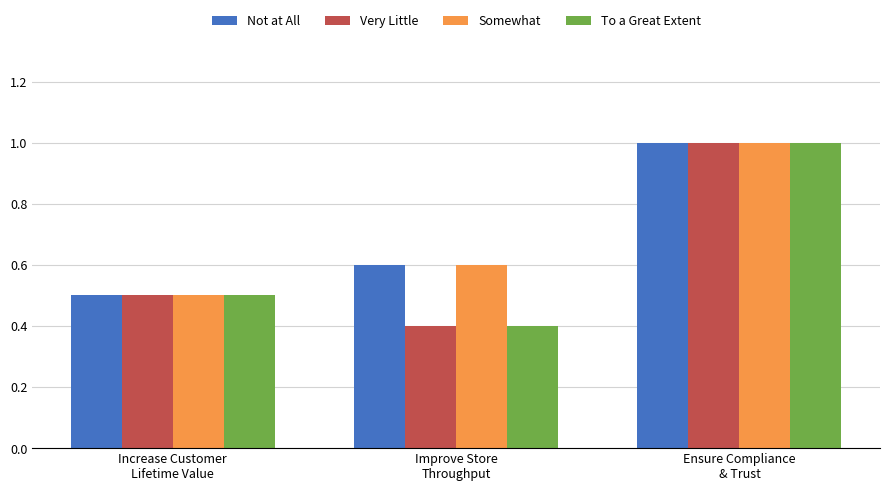

Reading left to right, what are all the values shown in this chart?

Not at All: Increase Customer
Lifetime Value=0.5	Improve Store
Throughput=0.6	Ensure Compliance
& Trust=1.0
Very Little: Increase Customer
Lifetime Value=0.5	Improve Store
Throughput=0.4	Ensure Compliance
& Trust=1.0
Somewhat: Increase Customer
Lifetime Value=0.5	Improve Store
Throughput=0.6	Ensure Compliance
& Trust=1.0
To a Great Extent: Increase Customer
Lifetime Value=0.5	Improve Store
Throughput=0.4	Ensure Compliance
& Trust=1.0